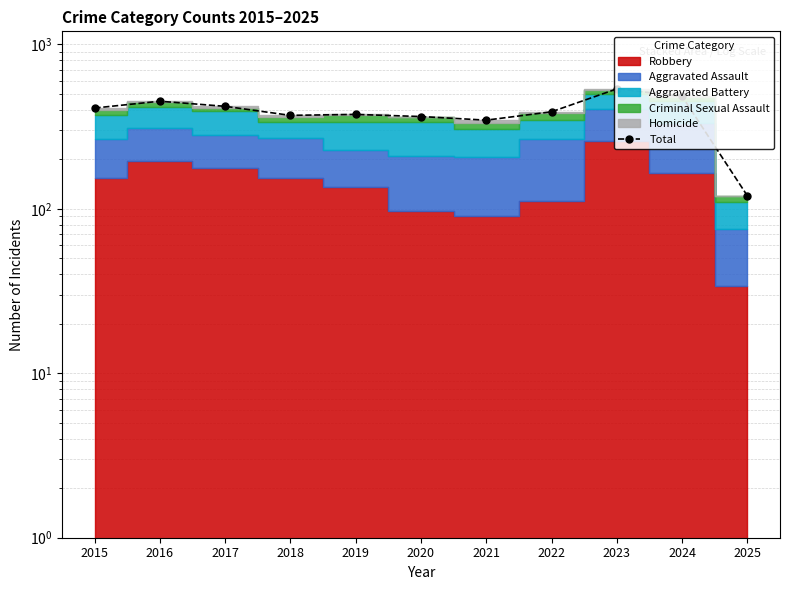

How many lines are shown in the chart?

1